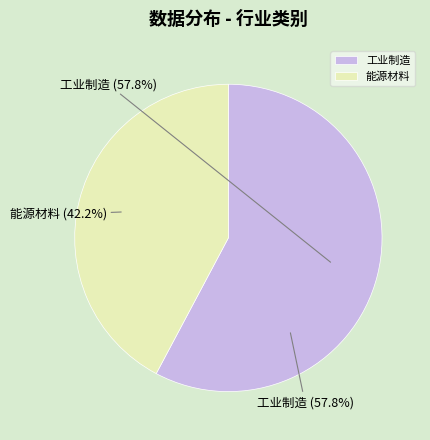

To the nearest percent, what portion does 工业制造 represent?

58%